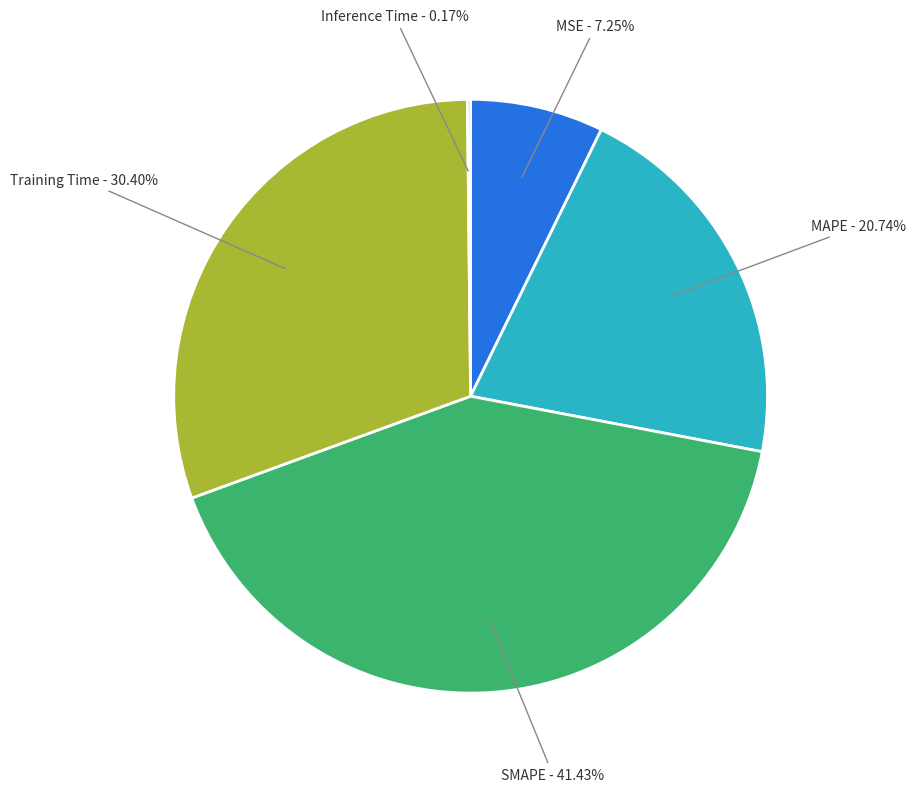

What percentage do MSE and MAPE together represent?

28.0%